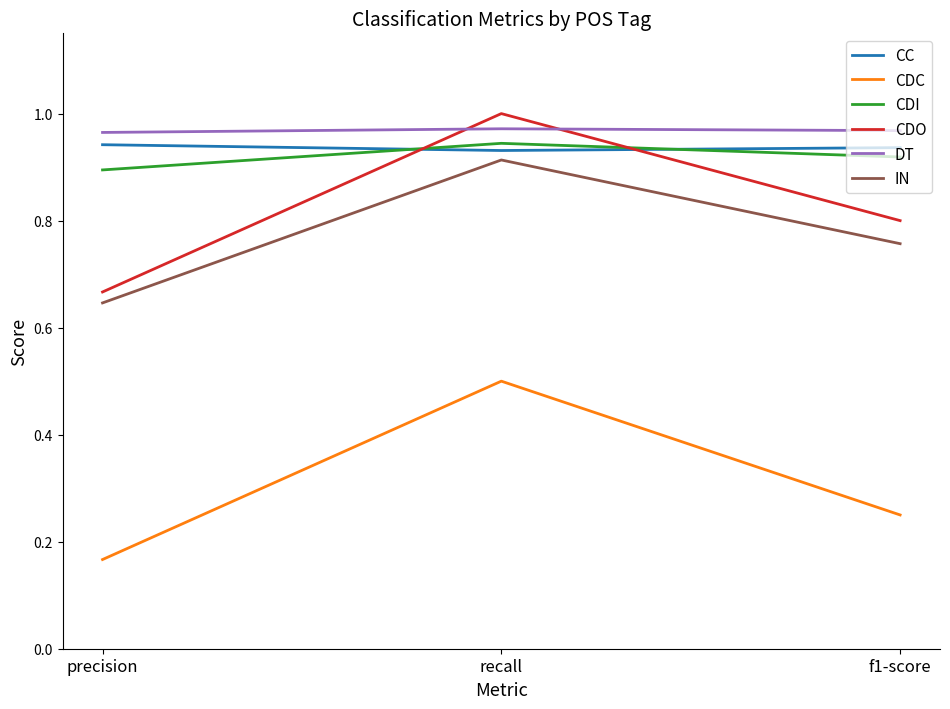

Where is IN nearest to the value 0?

precision